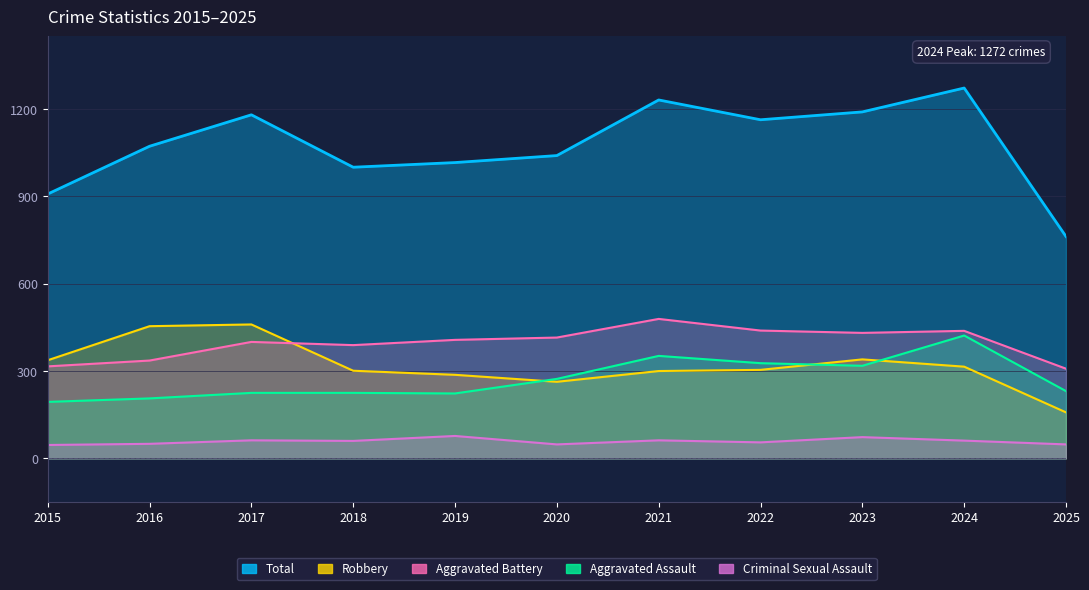

How many lines are shown in the chart?

5